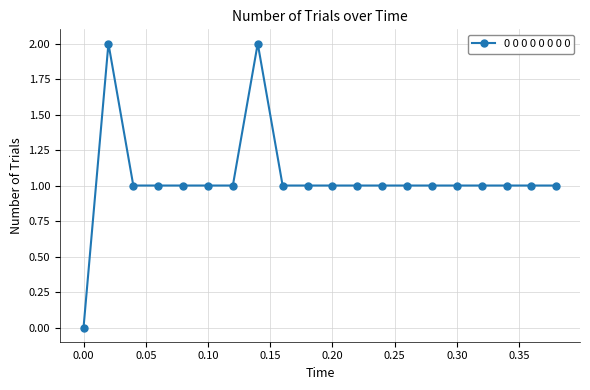

What is the sum of all values?

21